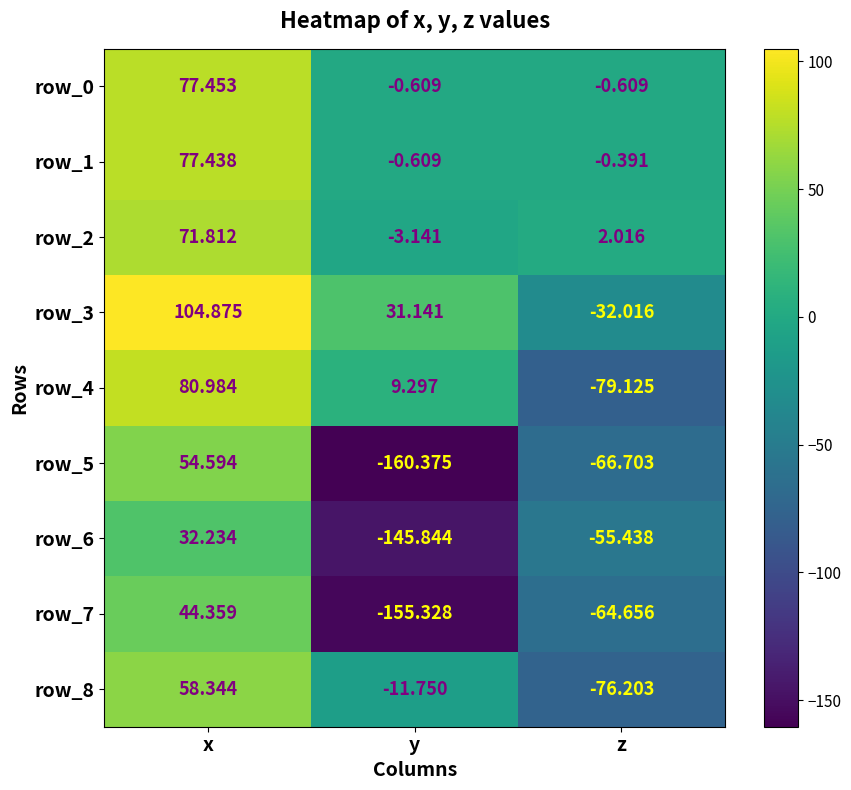

Is the value of row_5 at y greater than the value of row_0 at x?

No